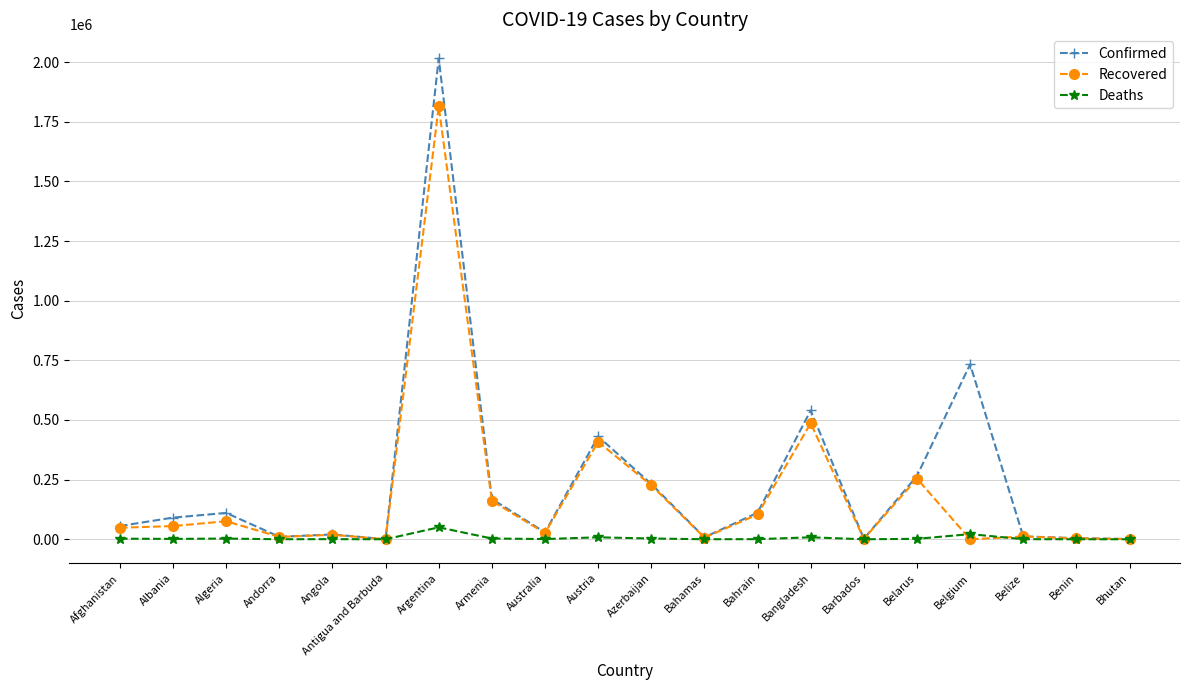

At which category is the sum across all series the highest?

Argentina